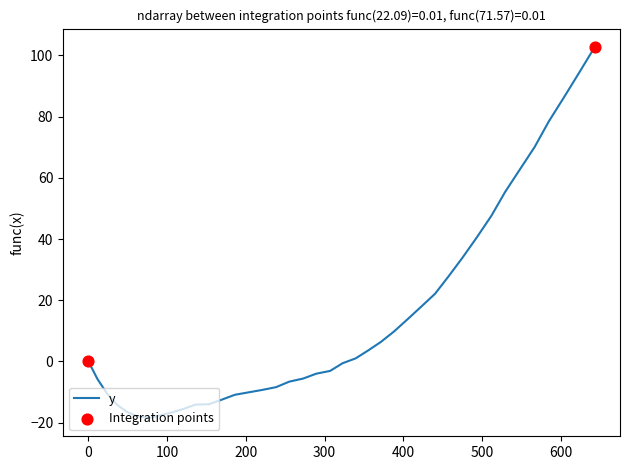

What is the difference between the maximum and minimum values?

121.1